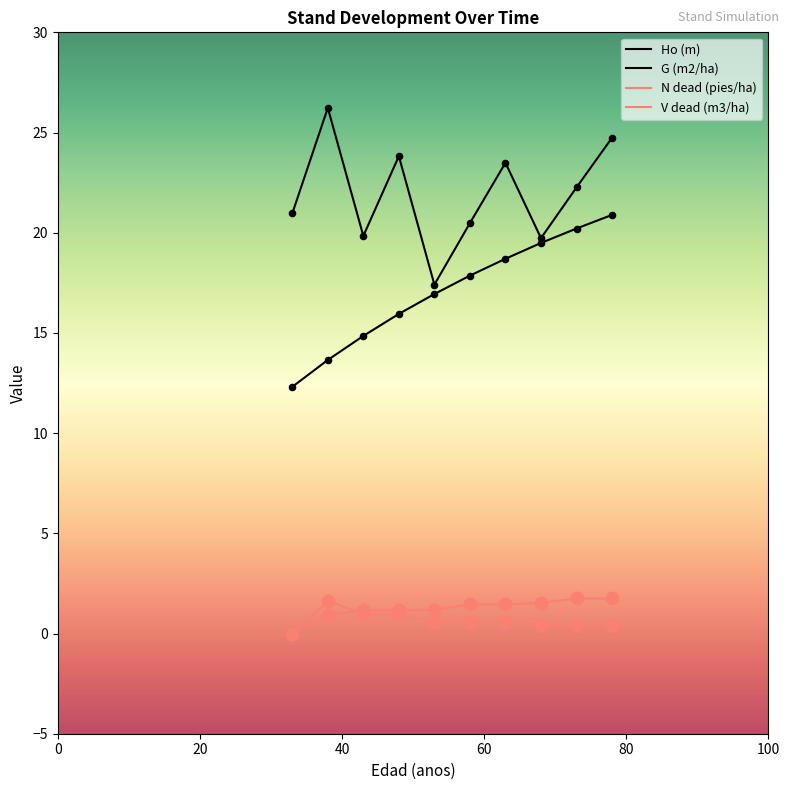

How many lines are shown in the chart?

4